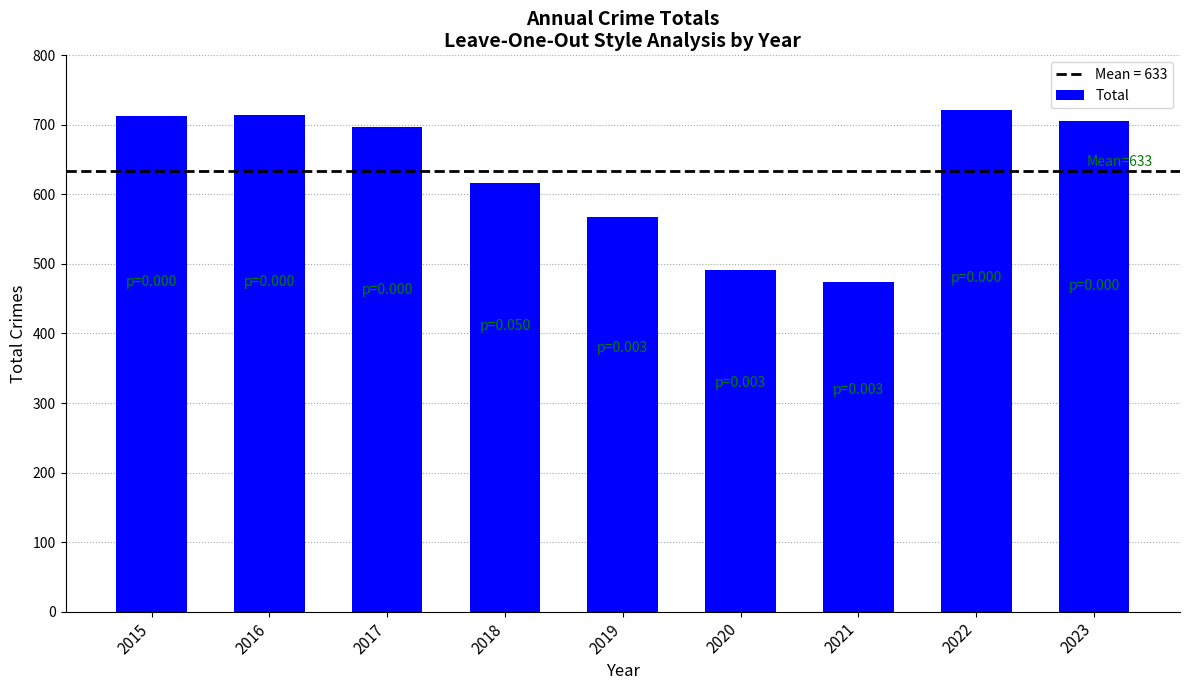

How many values are below 697?

4